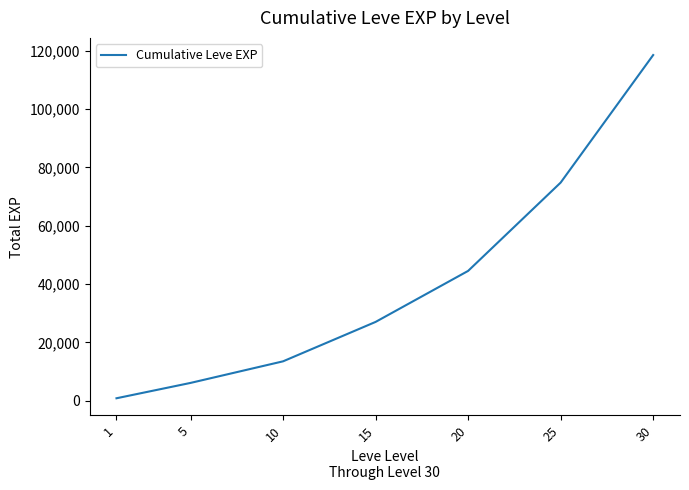

Reading left to right, what are all the values shown in this chart?

1=853.3	5=6115.0	10=13515.0	15=27025.0	20=44511.7	25=74781.7	30=118511.7